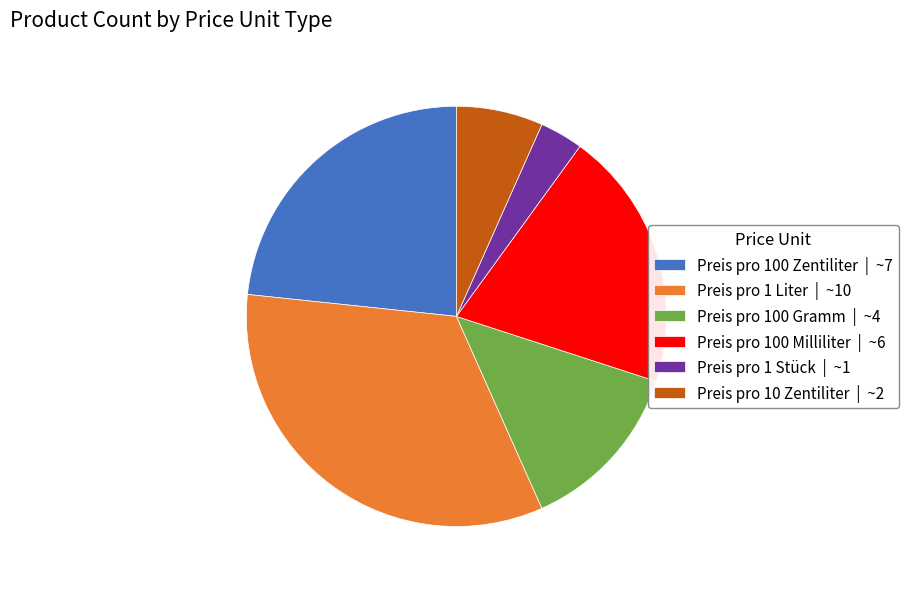

Is it true that Preis pro 100 Milliliter | ~6 is 9% of the pie?

False